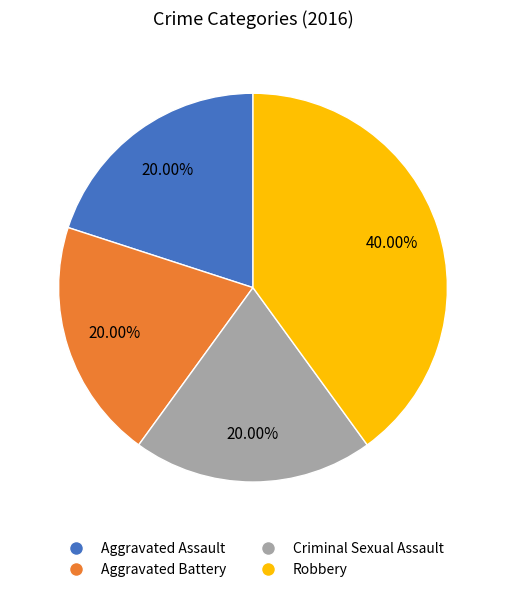

What is the largest slice in the pie chart?

Robbery